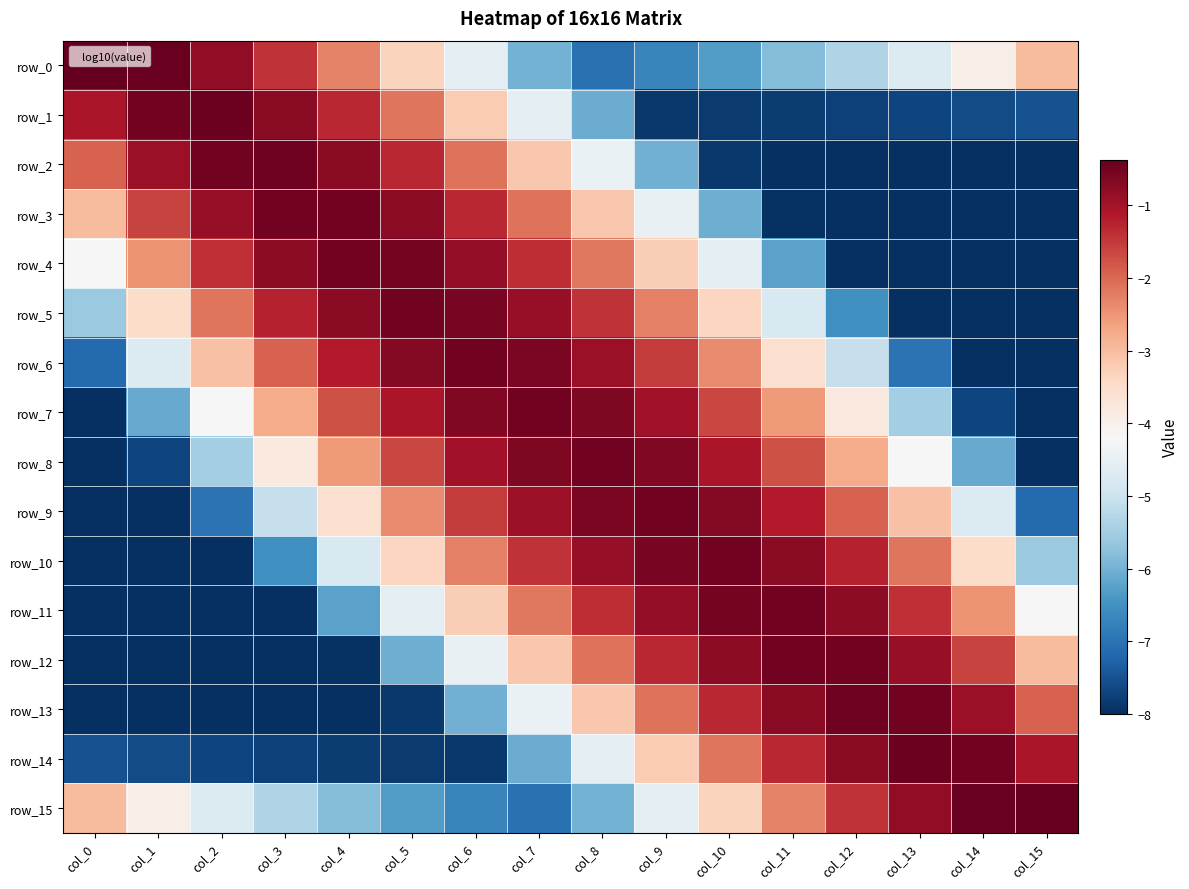

The value of row_15 at col_3 is -5.3. True or false?

True